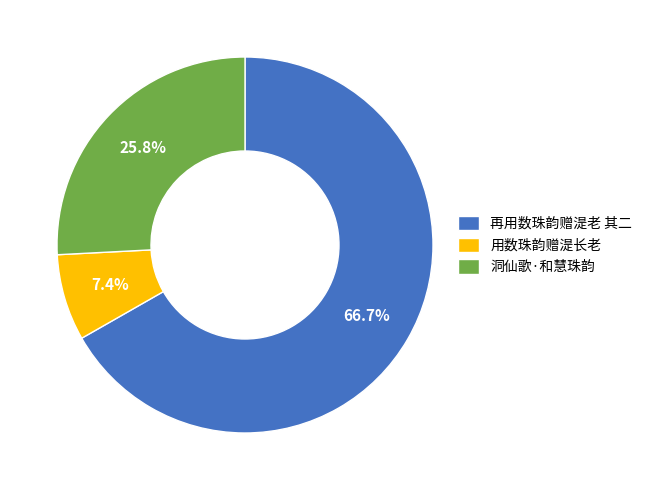

Which slice is the smallest?

用数珠韵赠湜长老